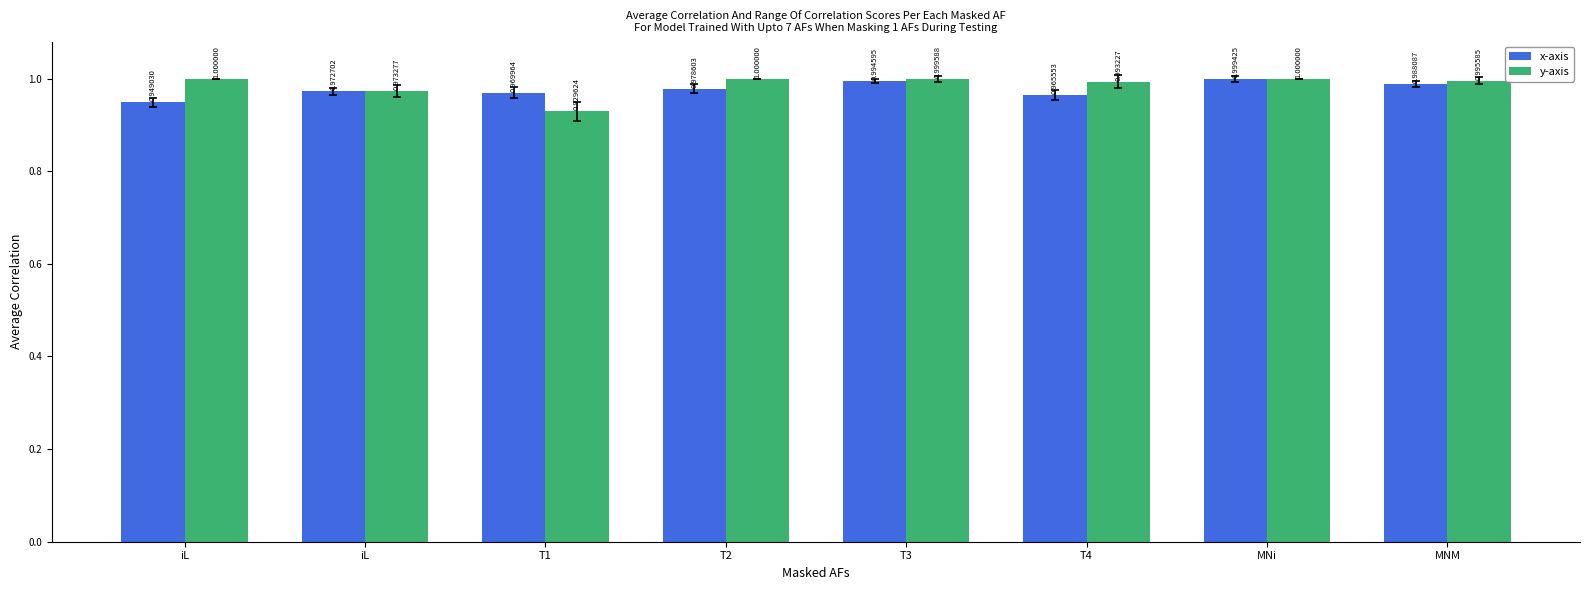

What is the label of the 5th bar from the left?

T3